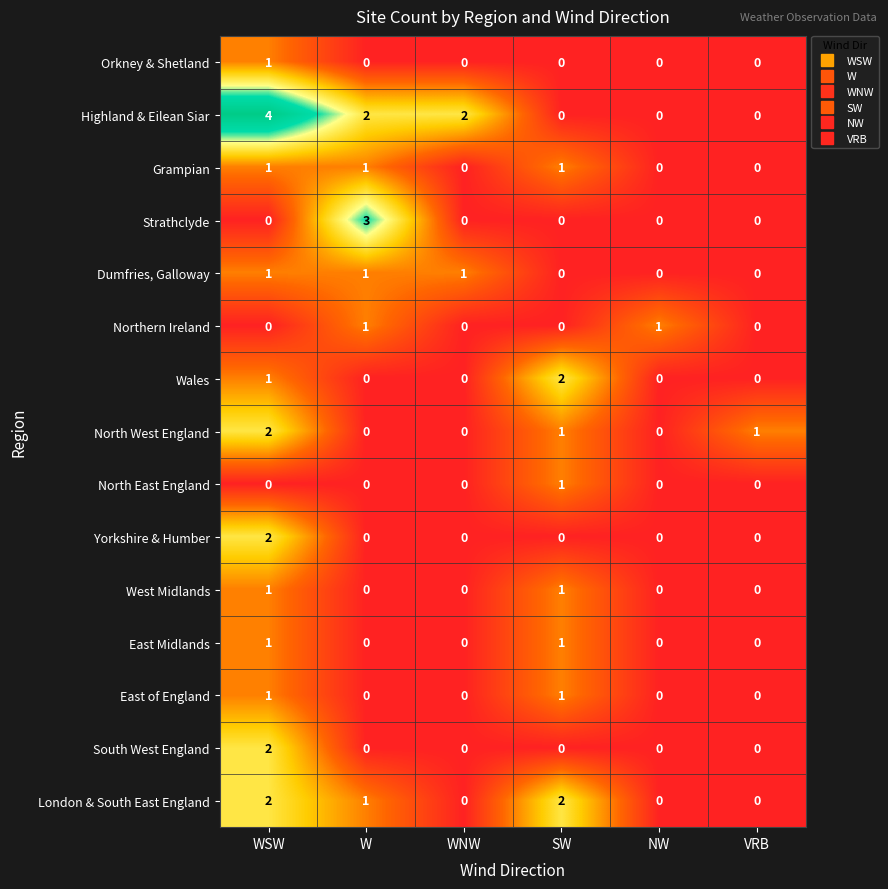

Which series changed the most between WSW and NW?

Highland & Eilean Siar